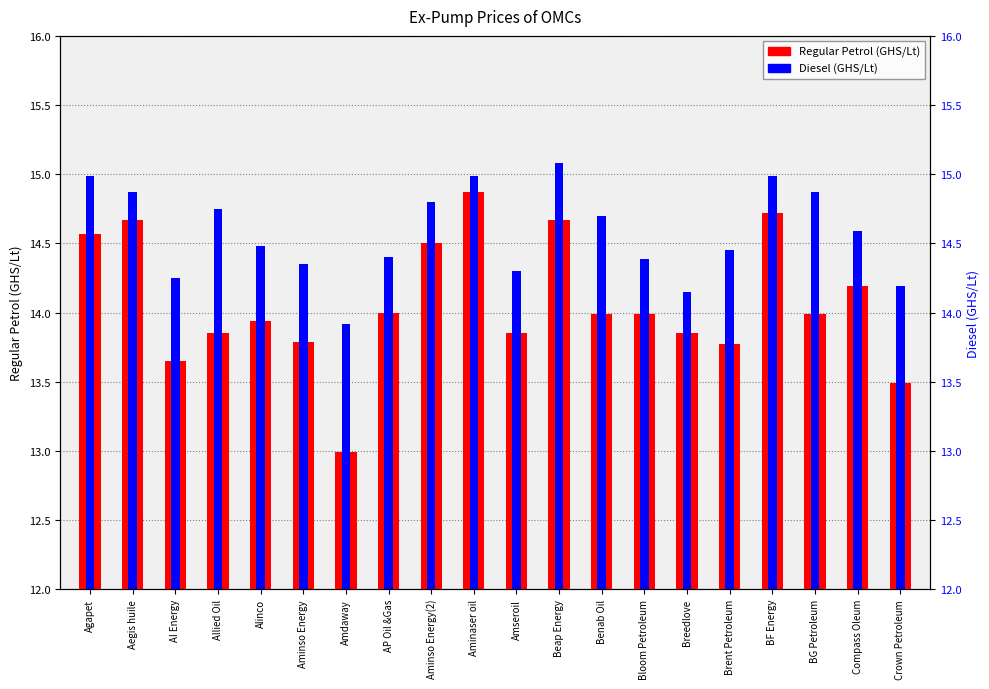

What is the label of the 19th bar from the left?

Compass Oleum